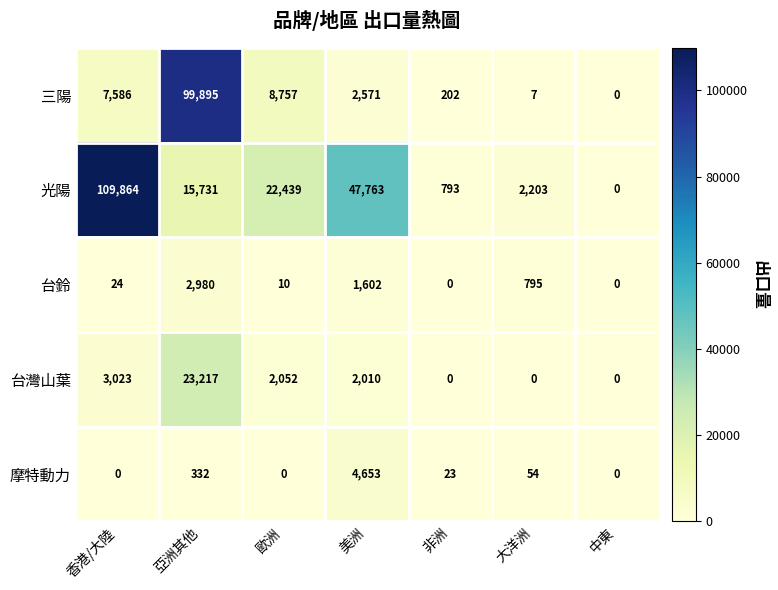

What is the total value across all series at 美洲?

58599